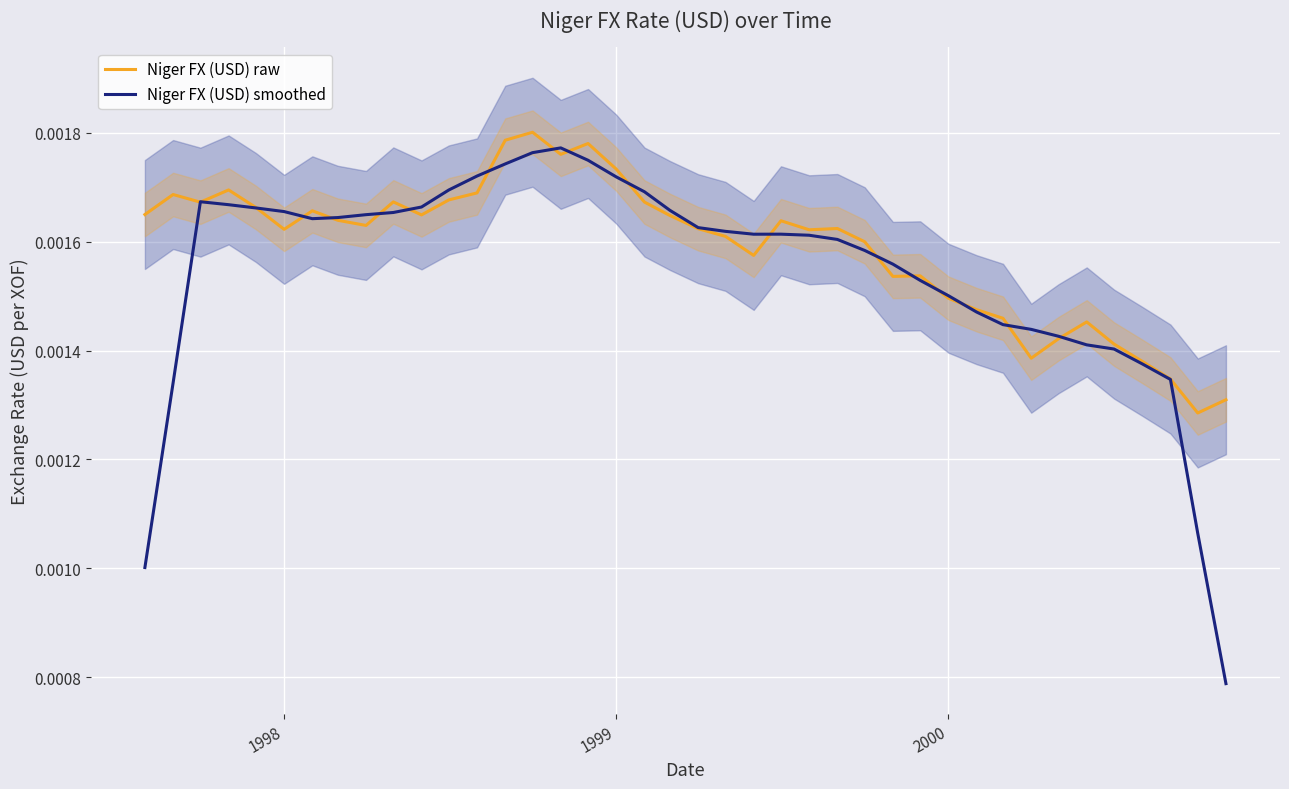

Is it true that Niger FX (USD) smoothed equals 0.0 at 18?

False